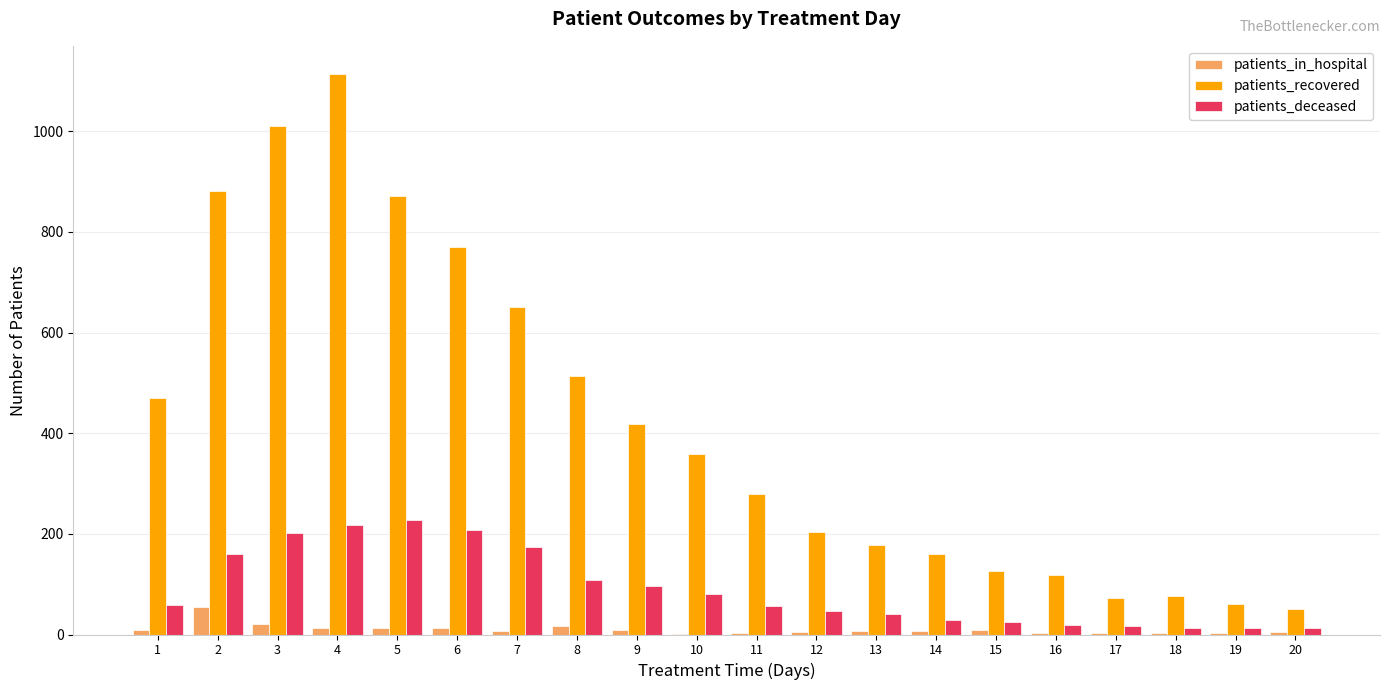

The value of patients_recovered at 6 is 769. True or false?

True